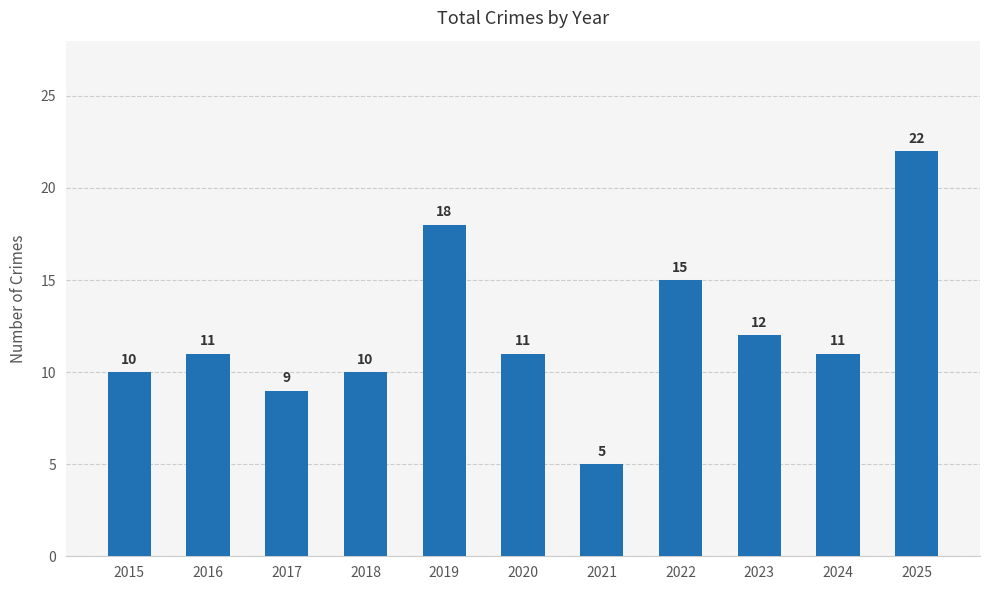

What is the sum of all values?

134